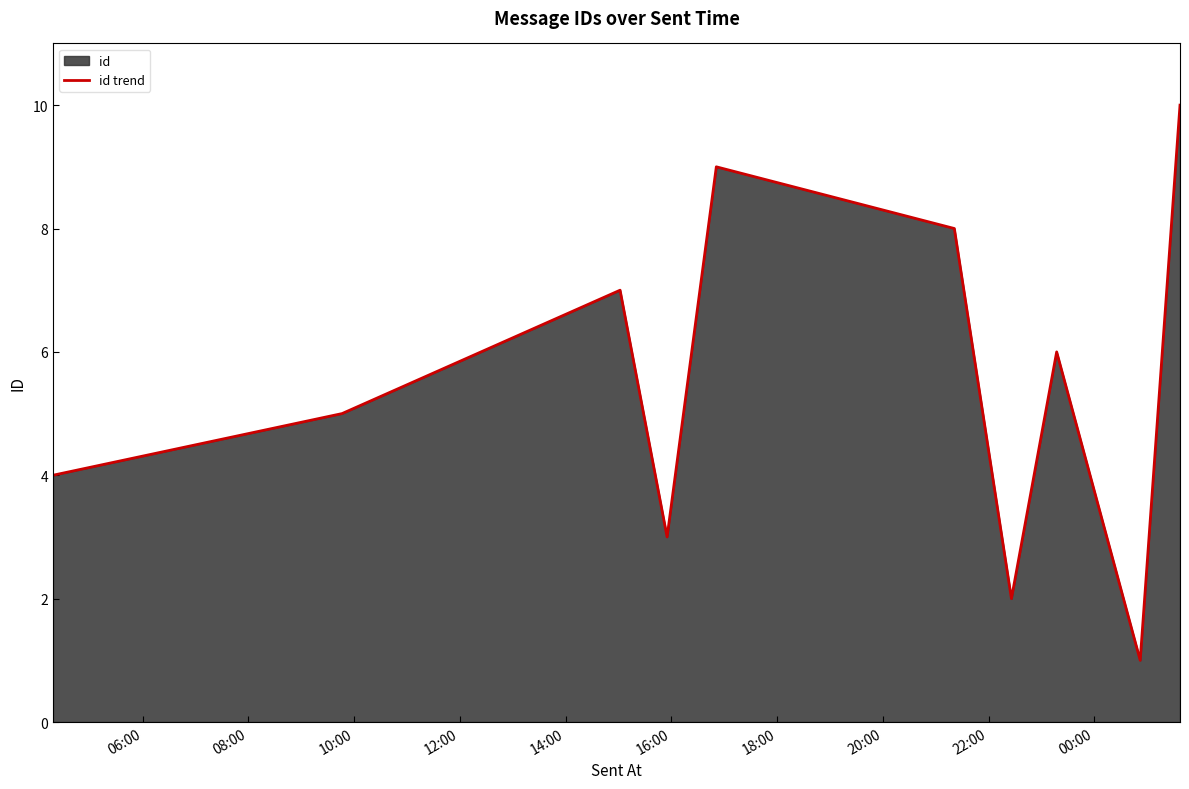

Reading right to left, extract all data points from this chart.

10	1	6	2	8	9	3	7	5	4